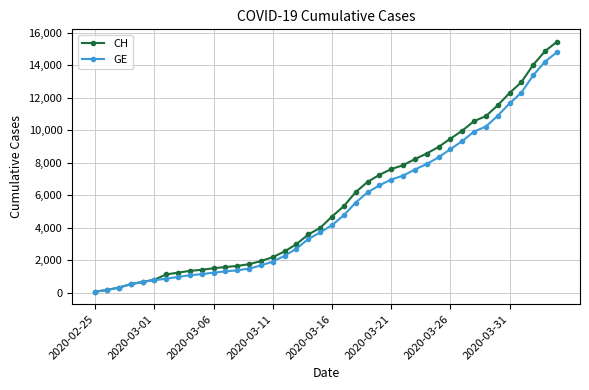

What is the minimum value for GE?

72